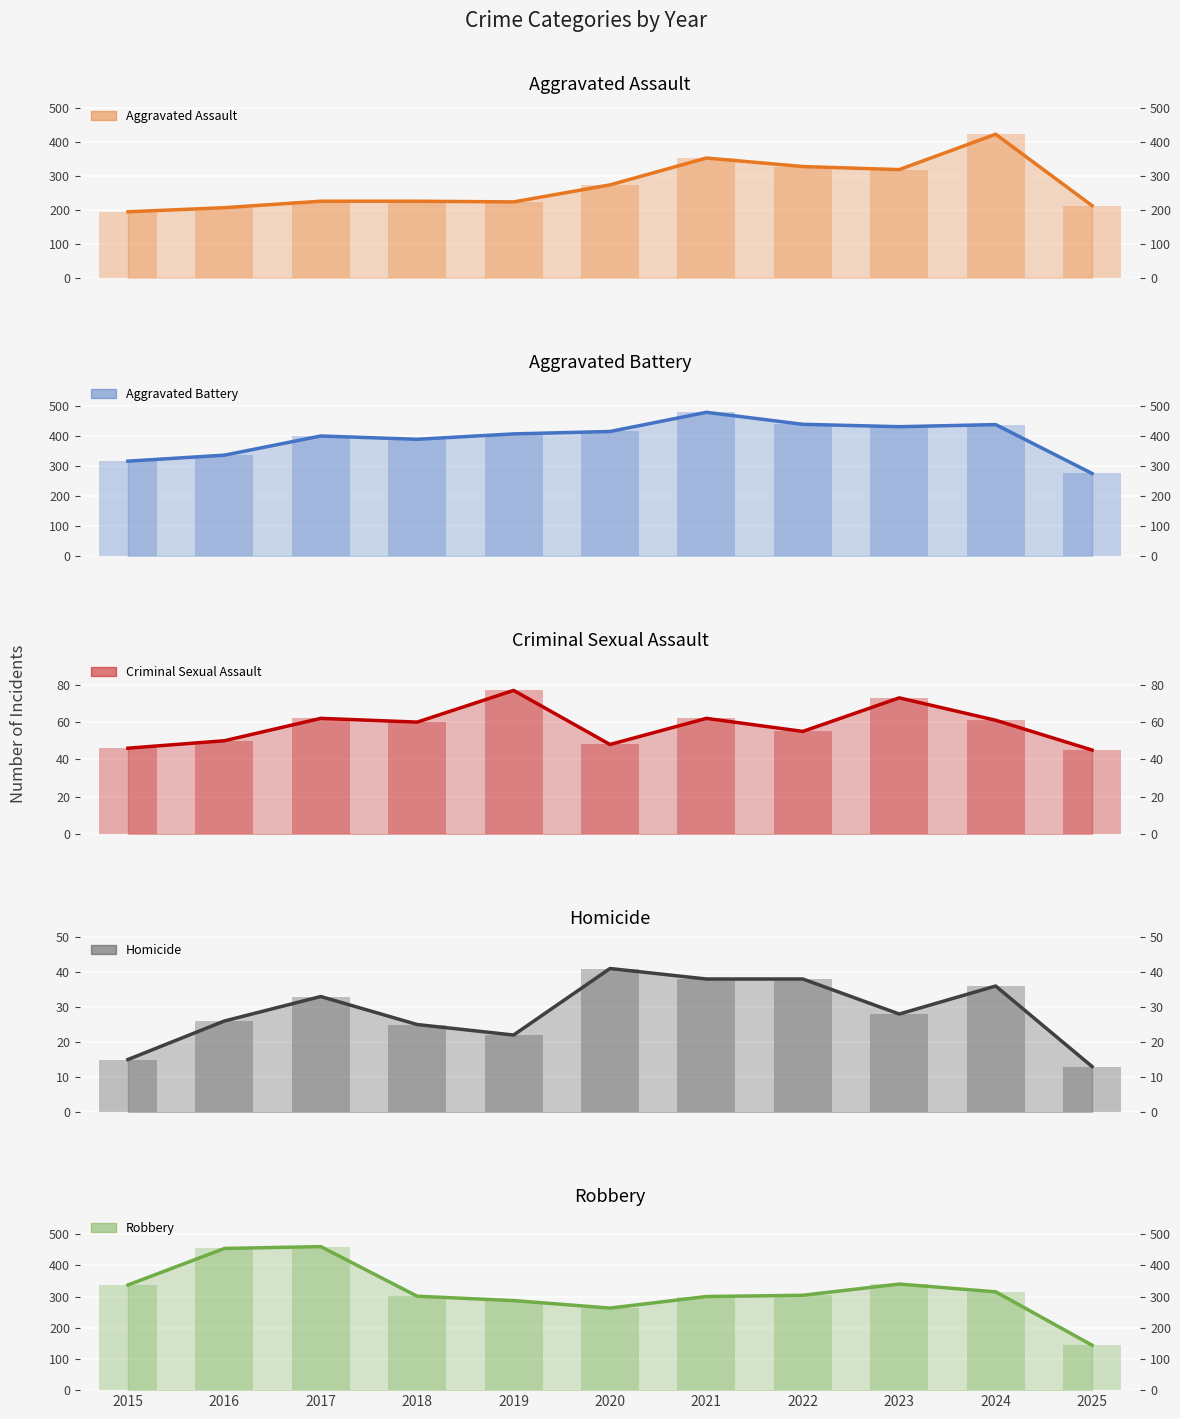

What is the sum of the Criminal Sexual Assault values at 2021 and 2019?

139